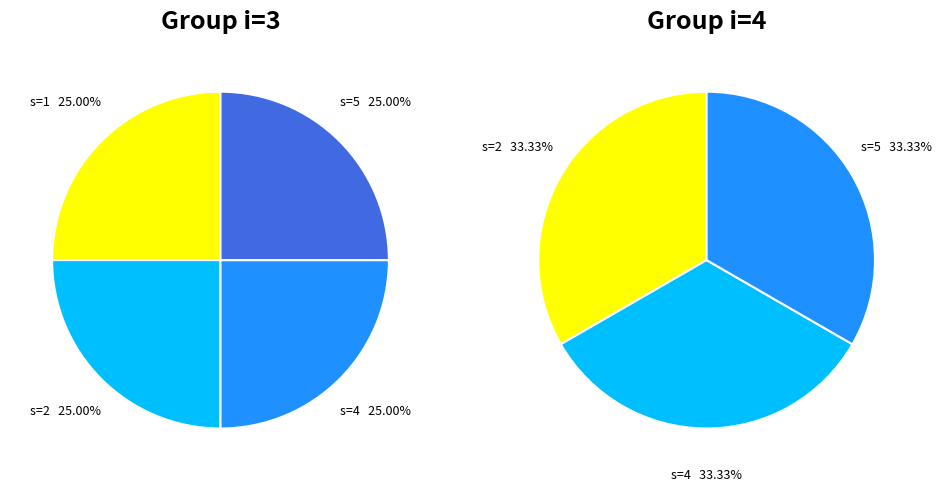

Is it true that 3 is 36% of the pie?

False